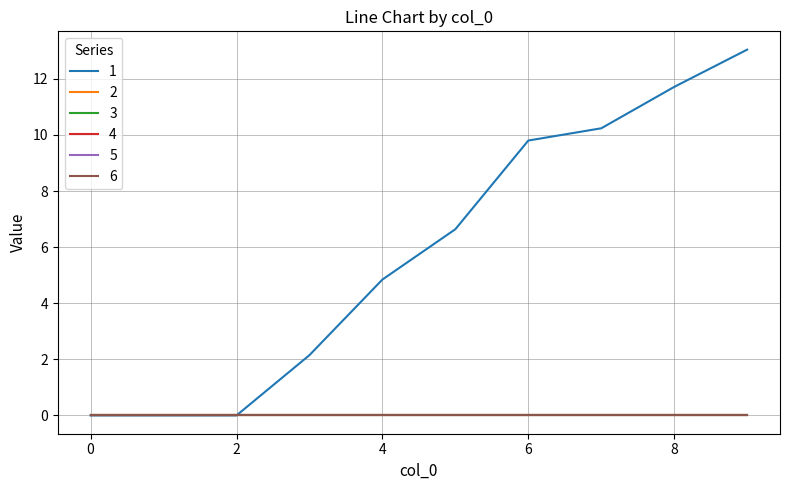

True or false: 4 and 1 cross at least once.

False